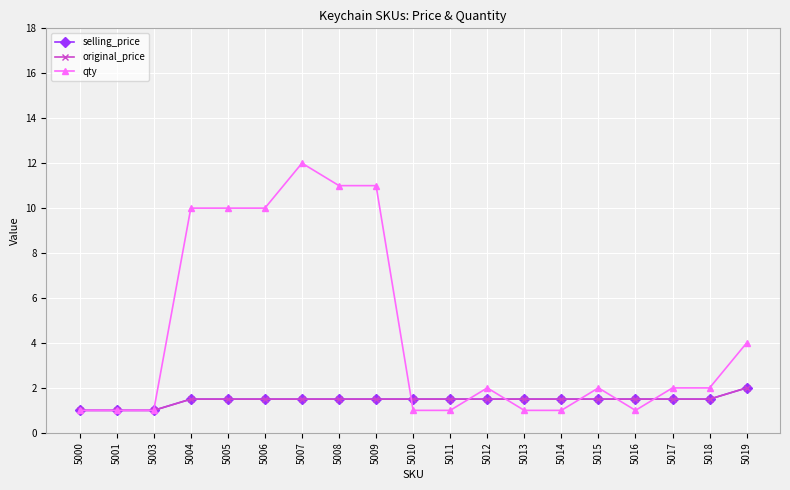

Is this an area chart (filled region under the line)?

No